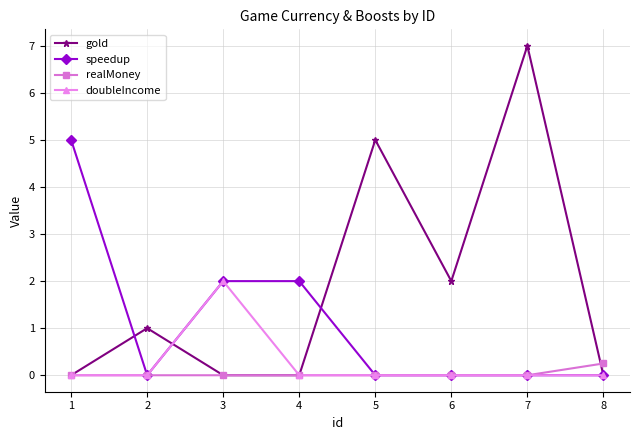

At how many categories does at least one series exceed 6?

1